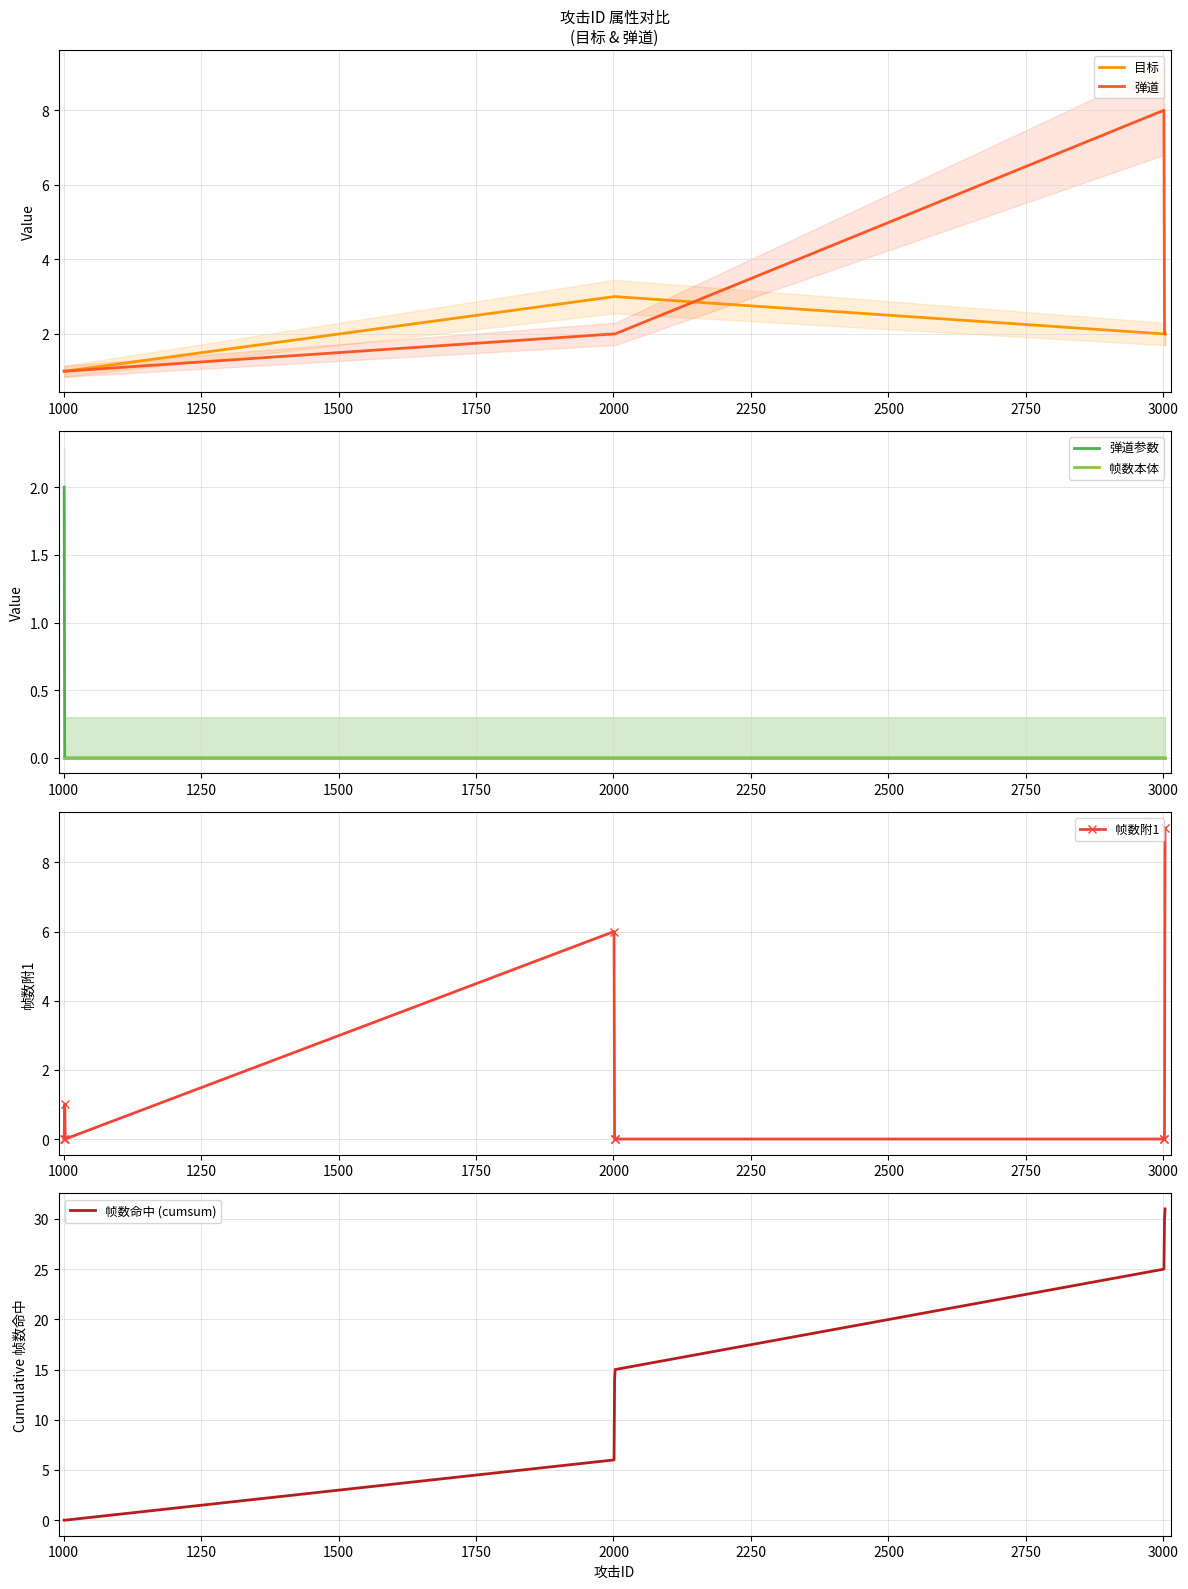

How many 帧数命中 (cumsum) values are between 0 and 25?

7